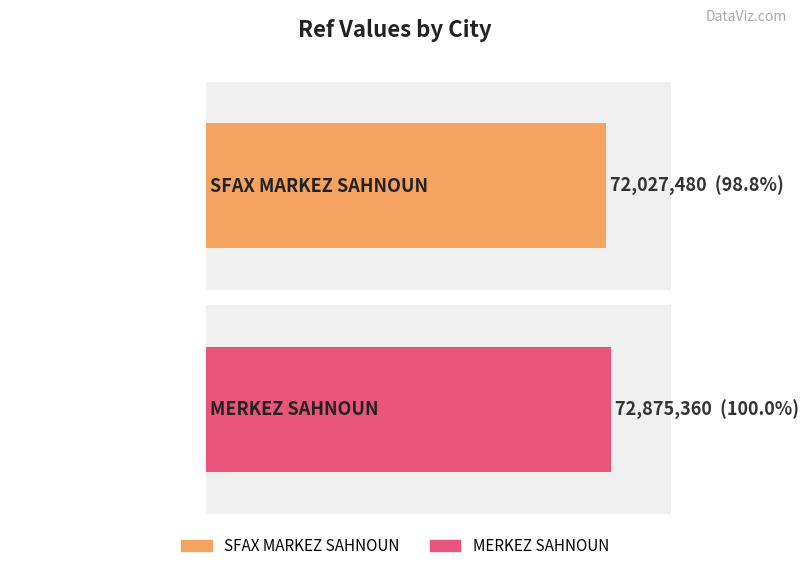

Reading left to right, what are all the values shown in this chart?

SFAX MARKEZ SAHNOUN=72027480	MERKEZ SAHNOUN=72875360